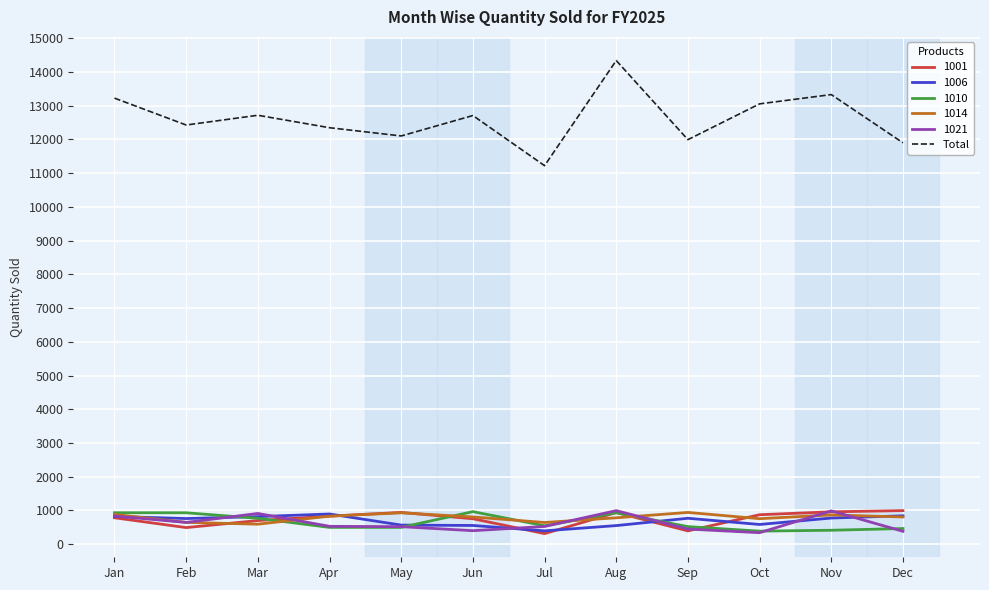

What is the maximum value shown in the chart?

14336